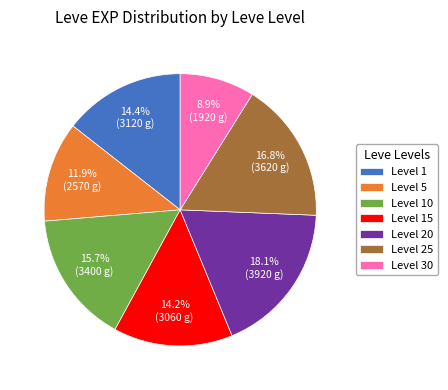

Which has a higher value, Level 25 or Level 30?

Level 25